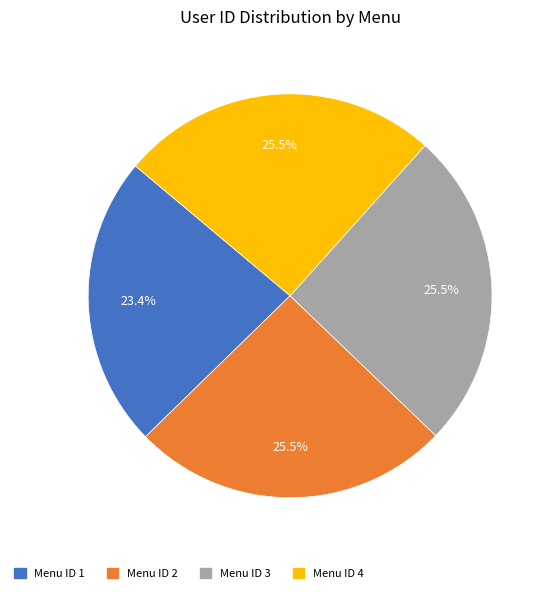

Is there any slice that represents more than half of the pie?

No